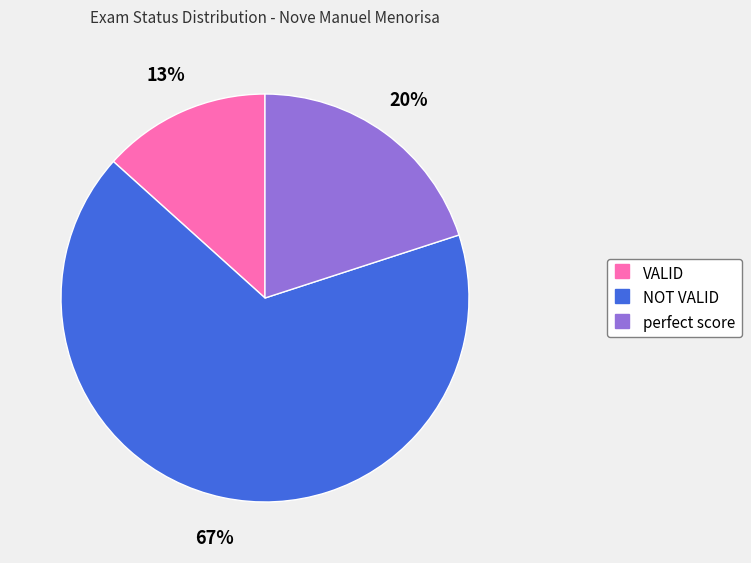

Is it true that NOT VALID is 67% of the pie?

True